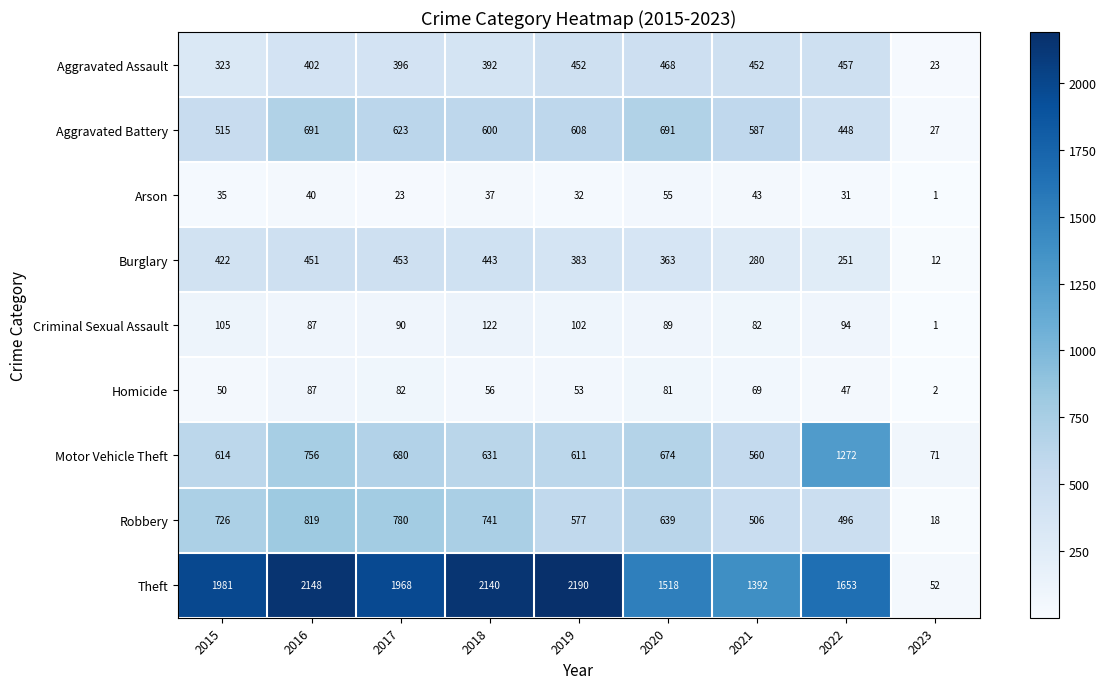

Which series has the largest total across all categories?

Theft